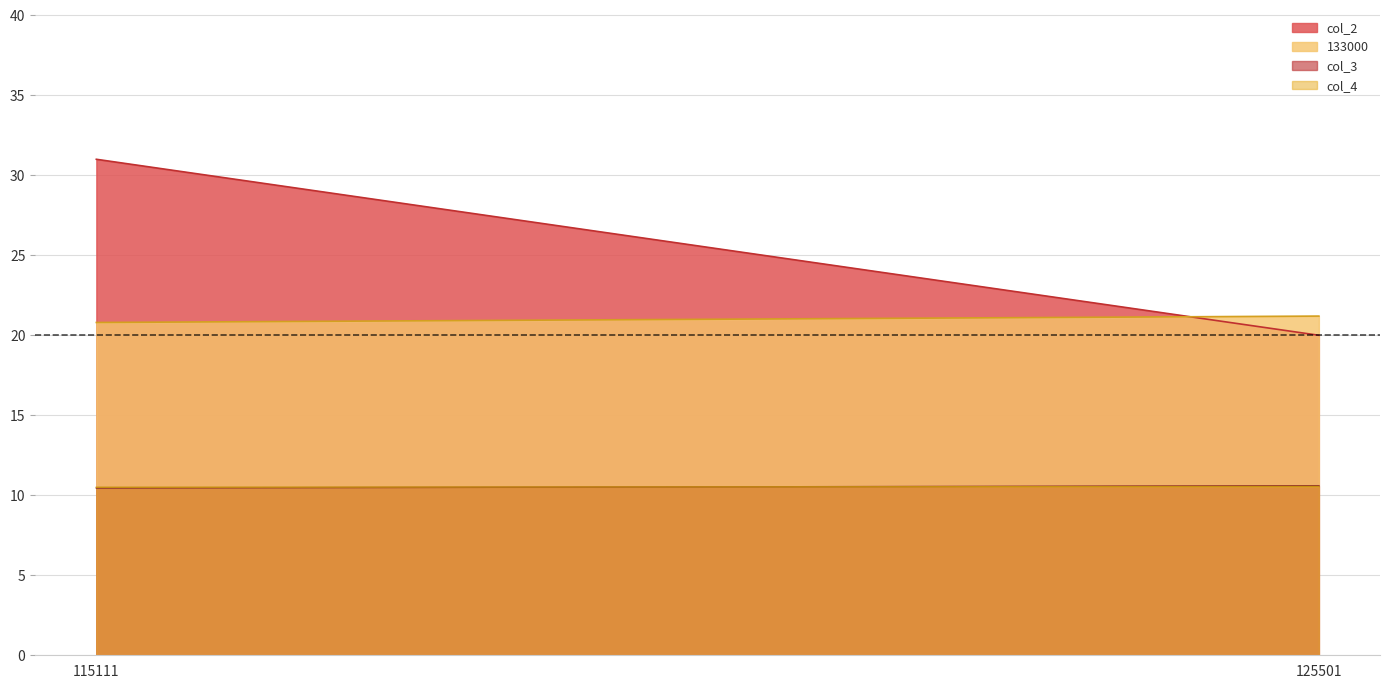

Which series changed the most between 115111 and 125501?

col_2